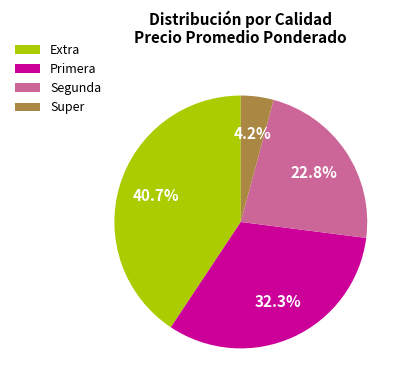

What is the largest slice in the pie chart?

Extra